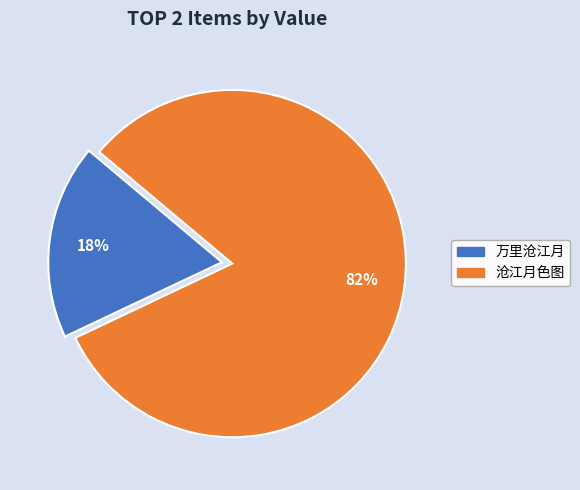

Do 沧江月色图 and 万里沧江月 together represent more than half of the pie?

Yes